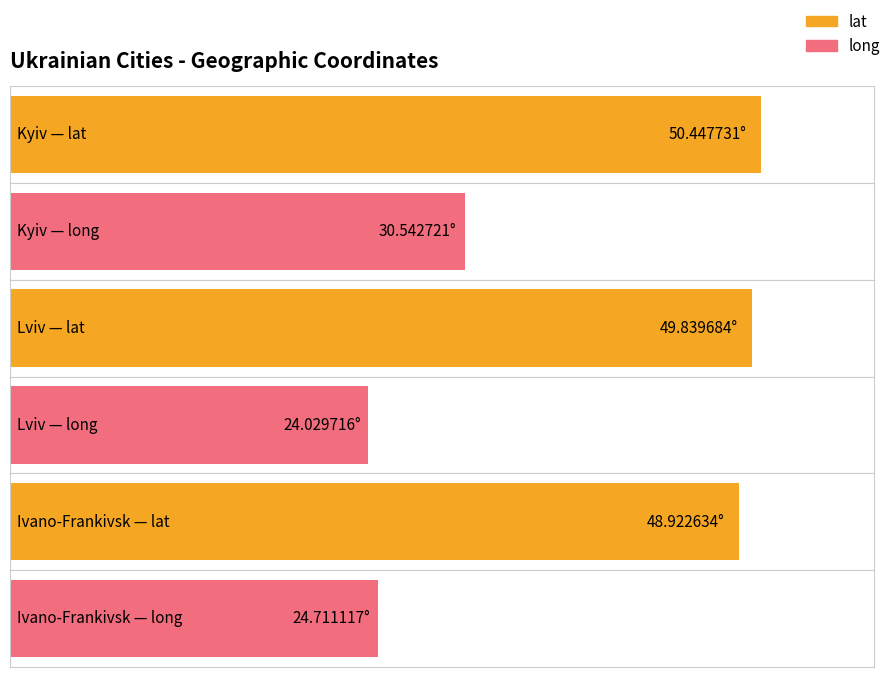

Which category has the highest value in the lat series?

Kyiv